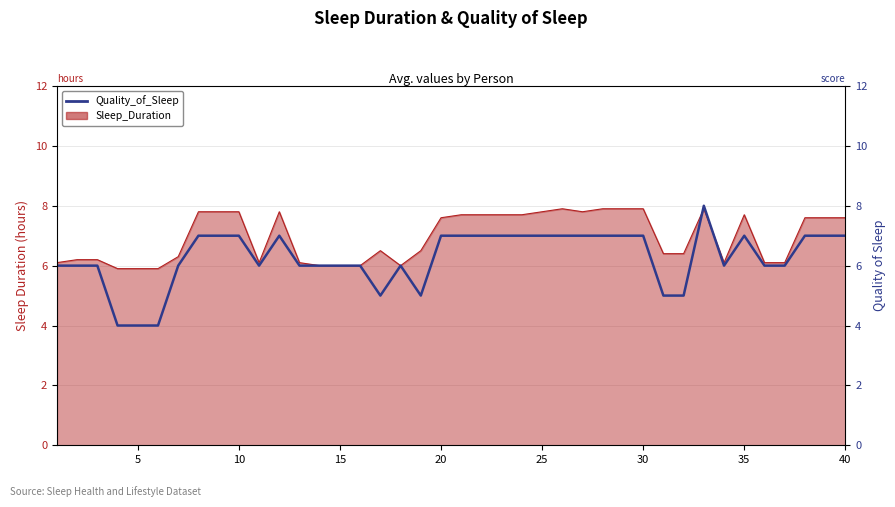

Which has a higher value, 24 or 19?

24